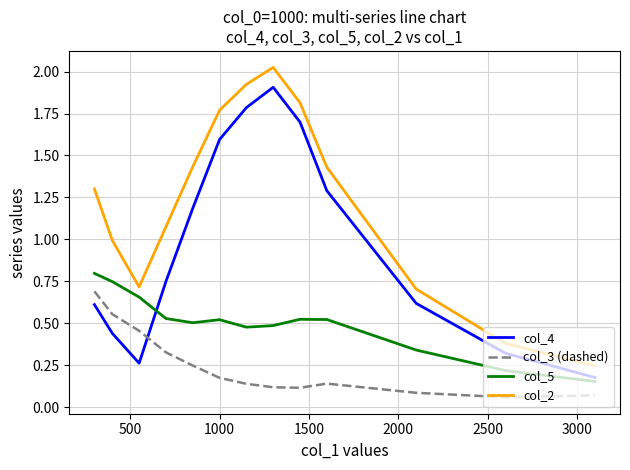

List the series in order of their peak value, highest first.

col_2, col_4, col_5, col_3 (dashed)